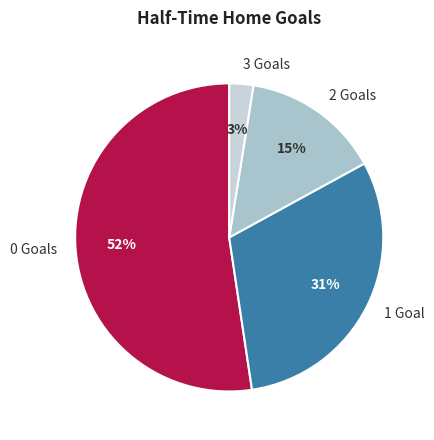

Rank the categories by value from lowest to highest.

3, 2, 1, 0